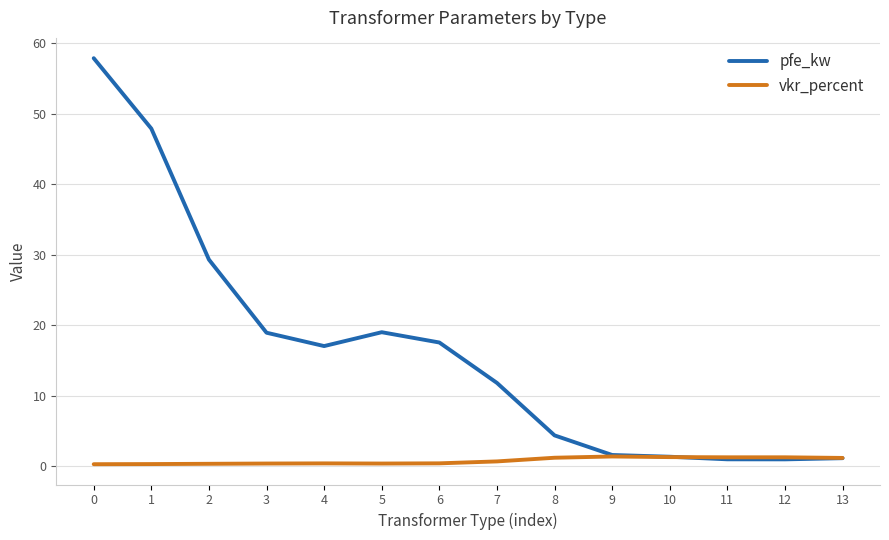

What is the difference between the maximum and minimum values in the pfe_kw series?

56.9